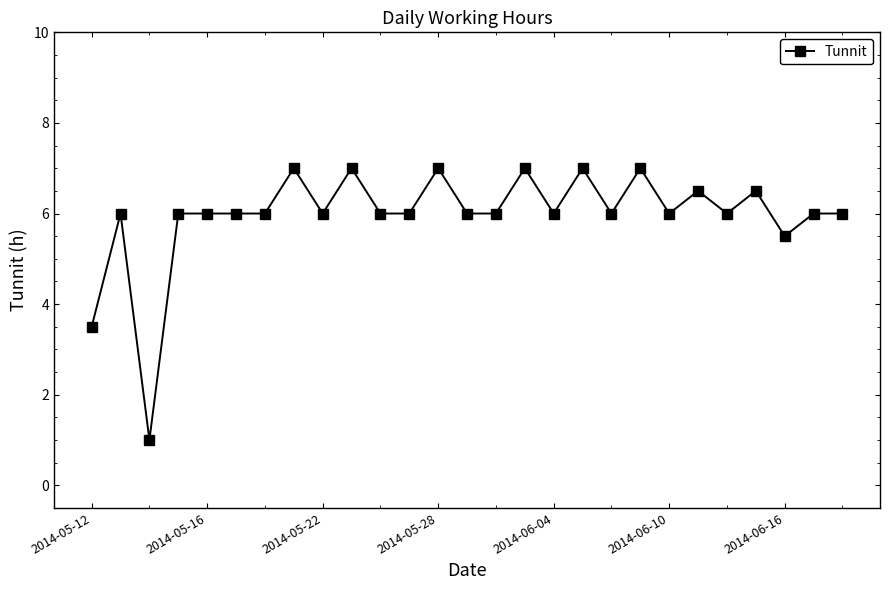

True or false: the data has more than 2 interior local peaks.

True